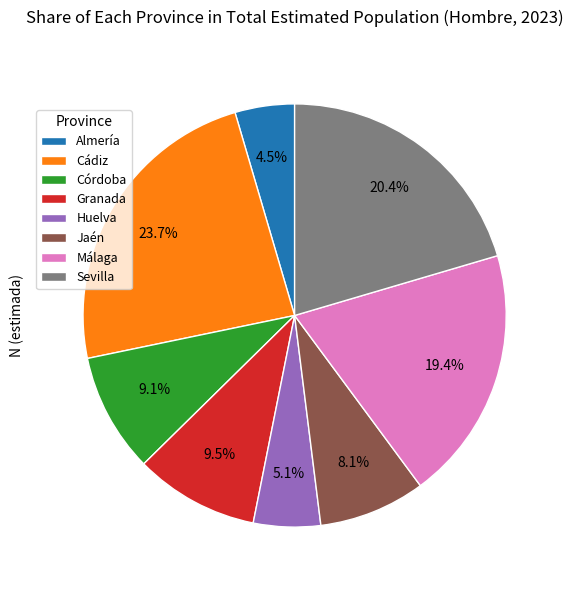

How much of the chart is everything except Granada?

90.5%